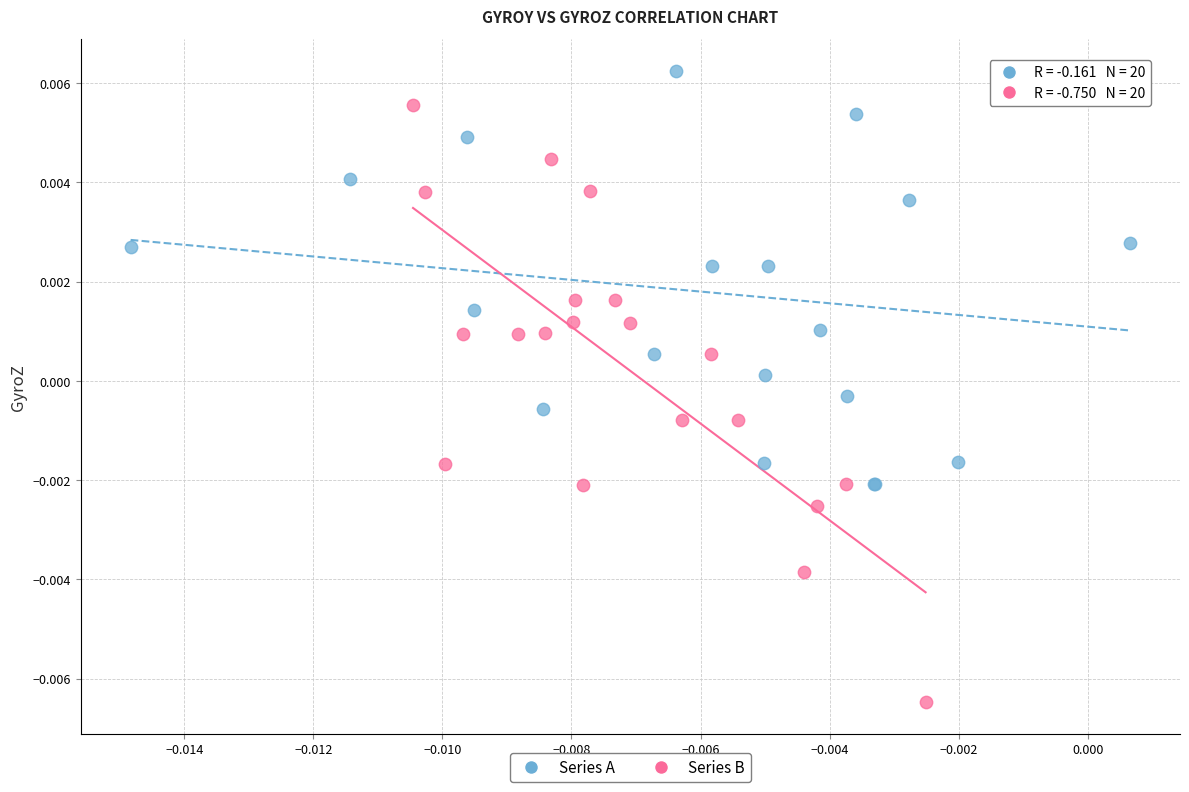

What are all the series names shown in the legend?

Series A, Series B